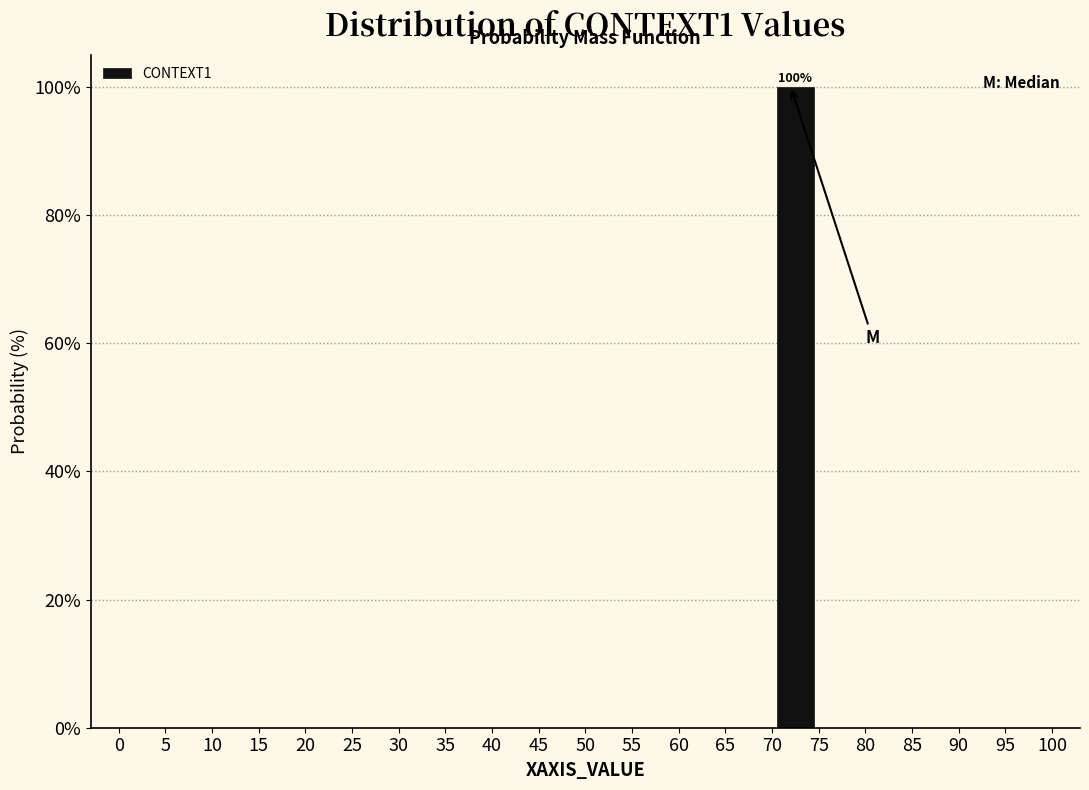

Which range on the x-axis has the tallest bar?

70 to 75